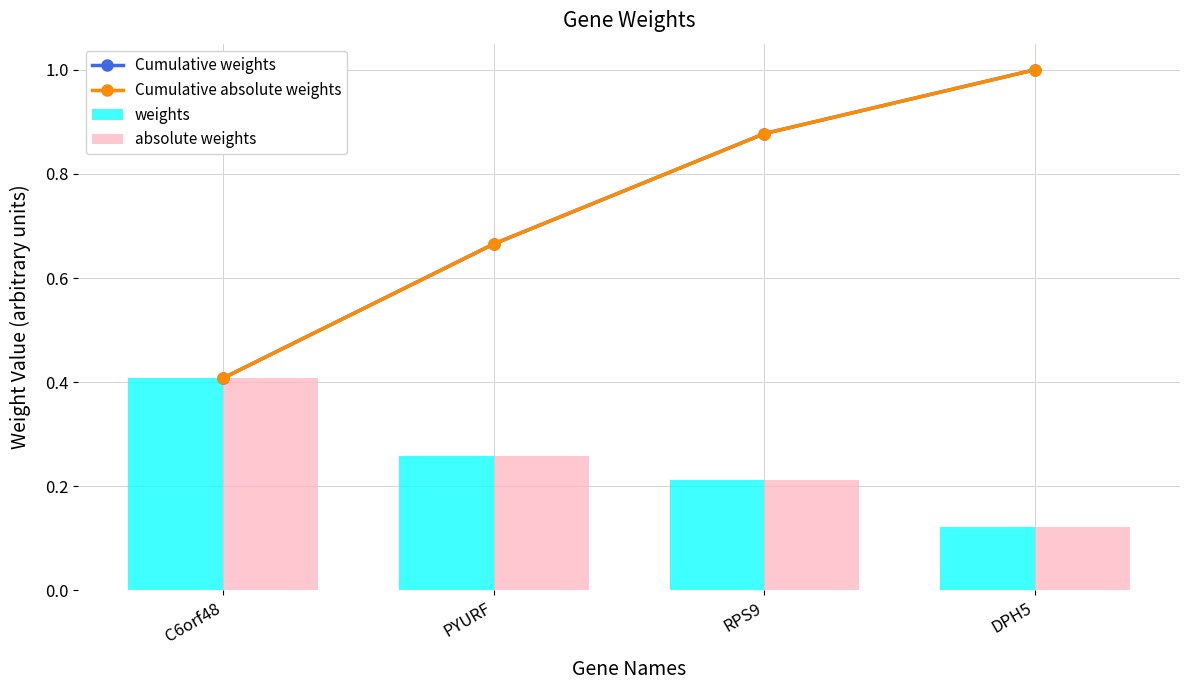

What are all the series names shown in the legend?

Cumulative weights, Cumulative absolute weights, weights, absolute weights